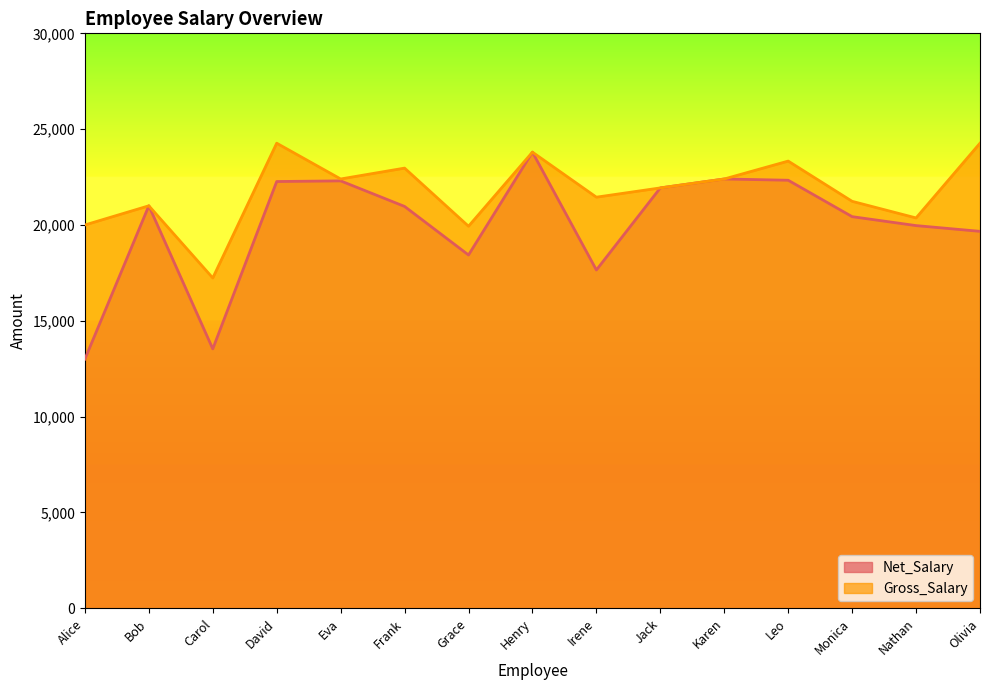

What position from the left is Jack?

10